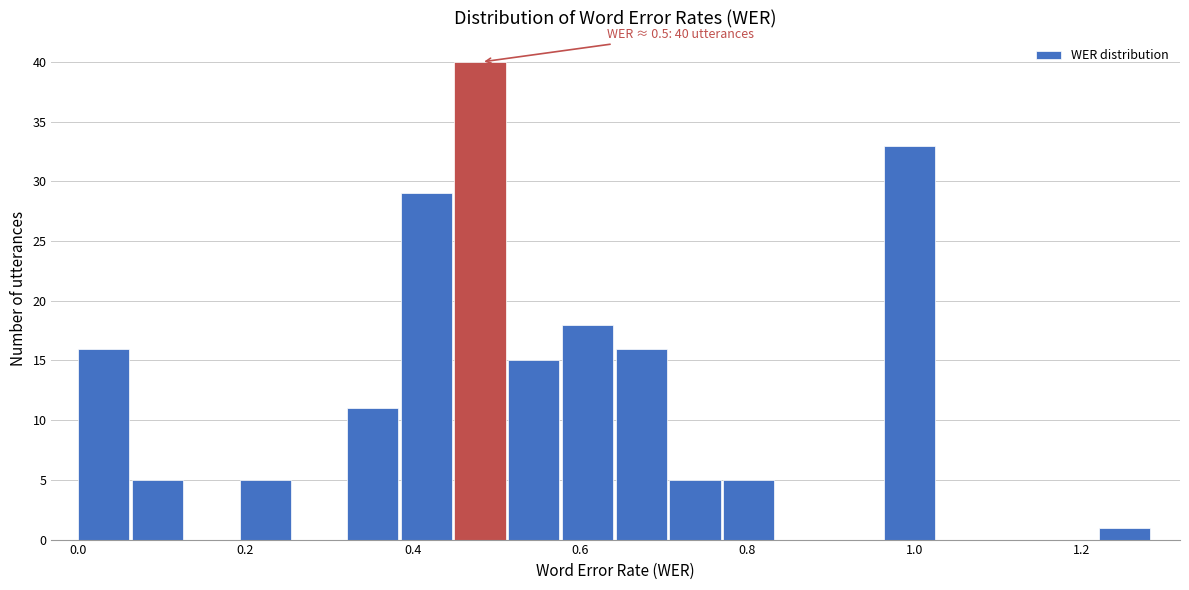

Around what value on the x-axis is the tallest bar? Give the approximate position of its centre, as read against the axis.

0.48